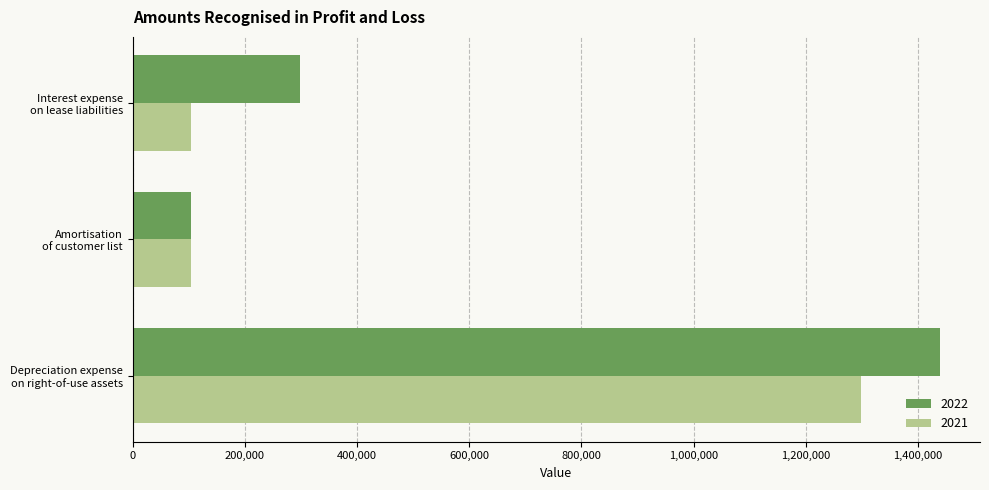

What is the greatest value displayed?

1438699